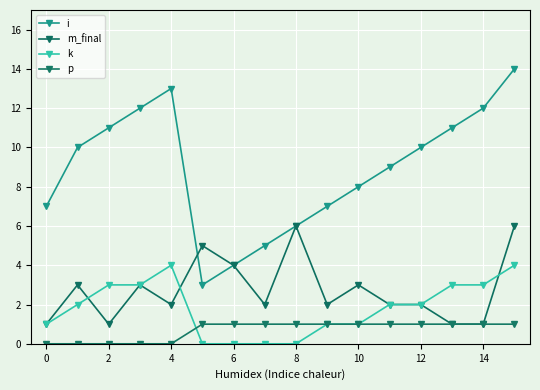

True or false: i has more than 2 interior local peaks.

False